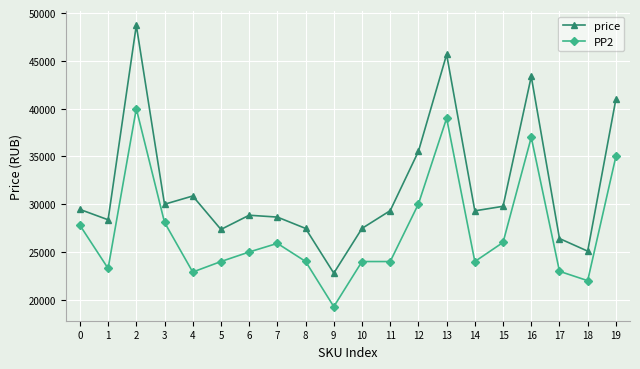

What is the spread (max minus min) of values at 4?

7958